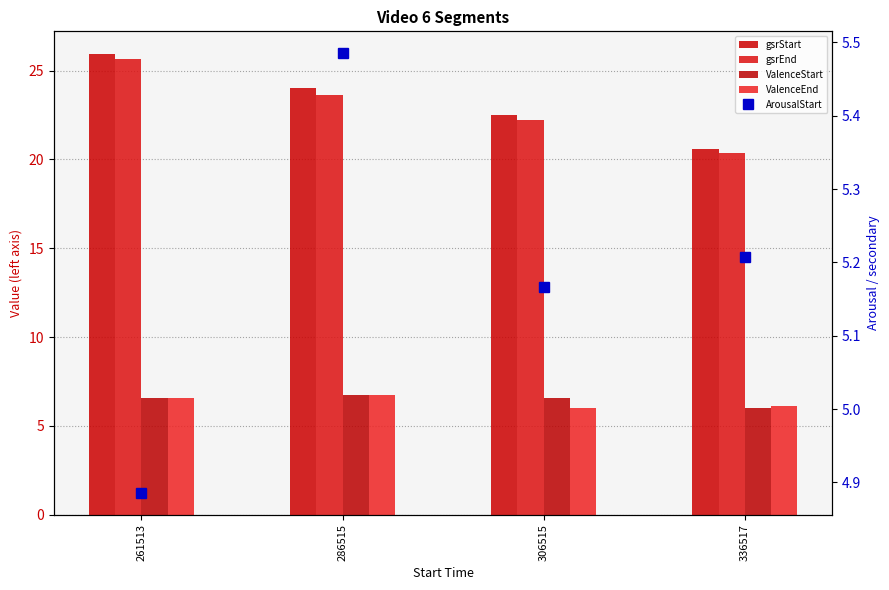

What is the sum of all ValenceStart values?

25.9